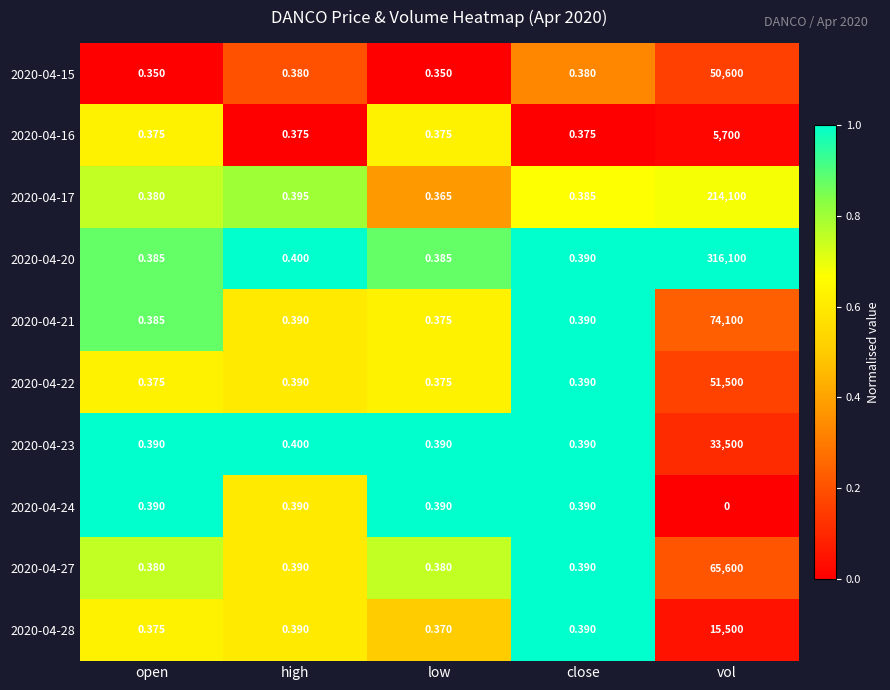

At which label does 2020-04-21 reach its minimum?

low